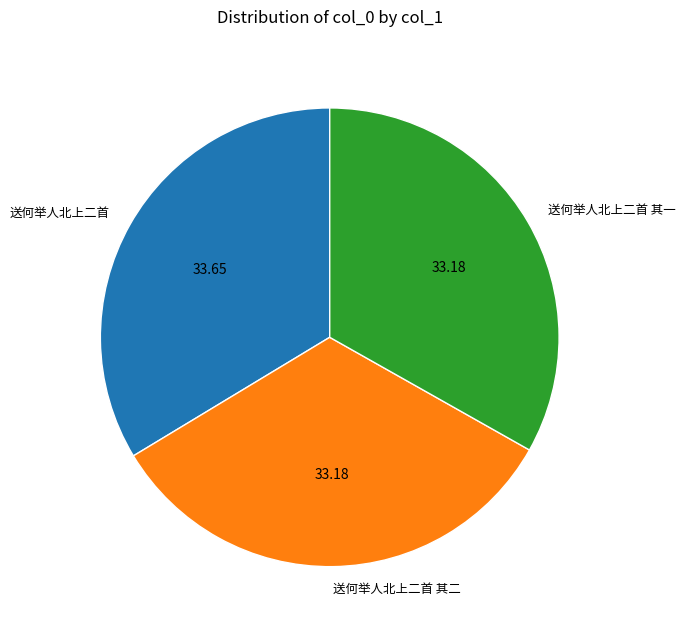

Combined, do 送何举人北上二首 and 送何举人北上二首 其二 account for over 50%?

Yes